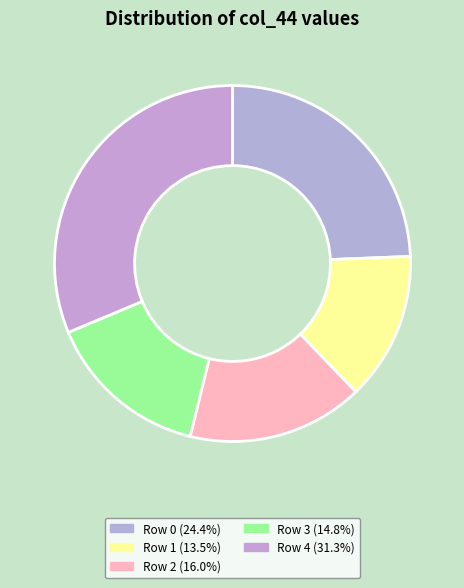

How many segments does this pie chart have?

5